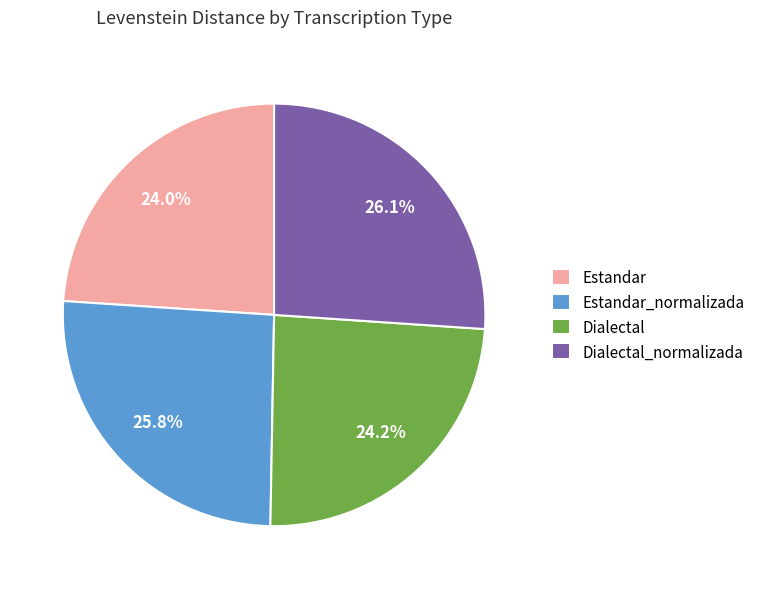

Combined, do Dialectal_normalizada and Estandar_normalizada account for over 50%?

Yes